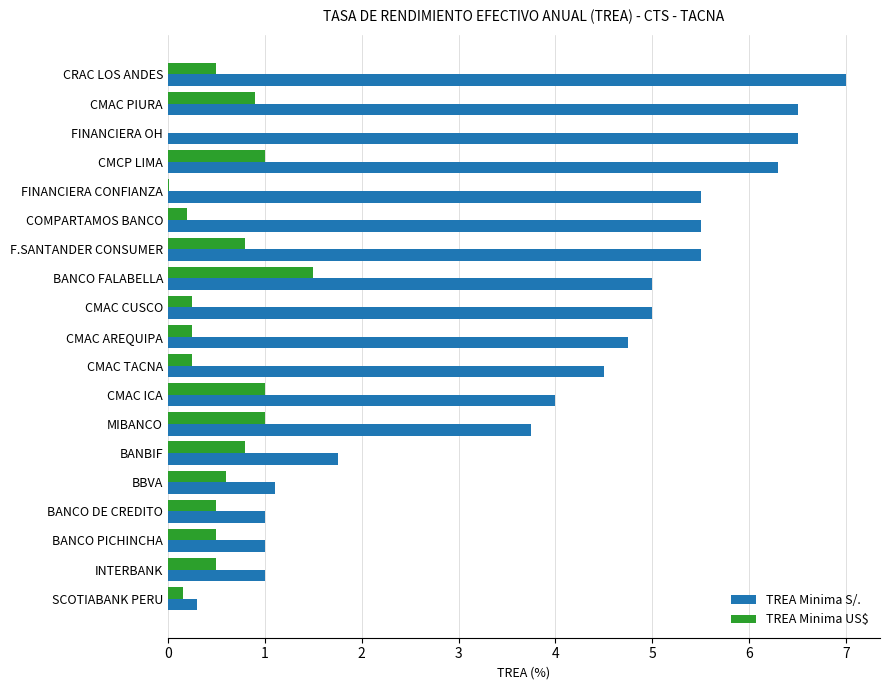

Which series changed the most between COMPARTAMOS BANCO and BANCO DE CREDITO?

TREA Minima S/.